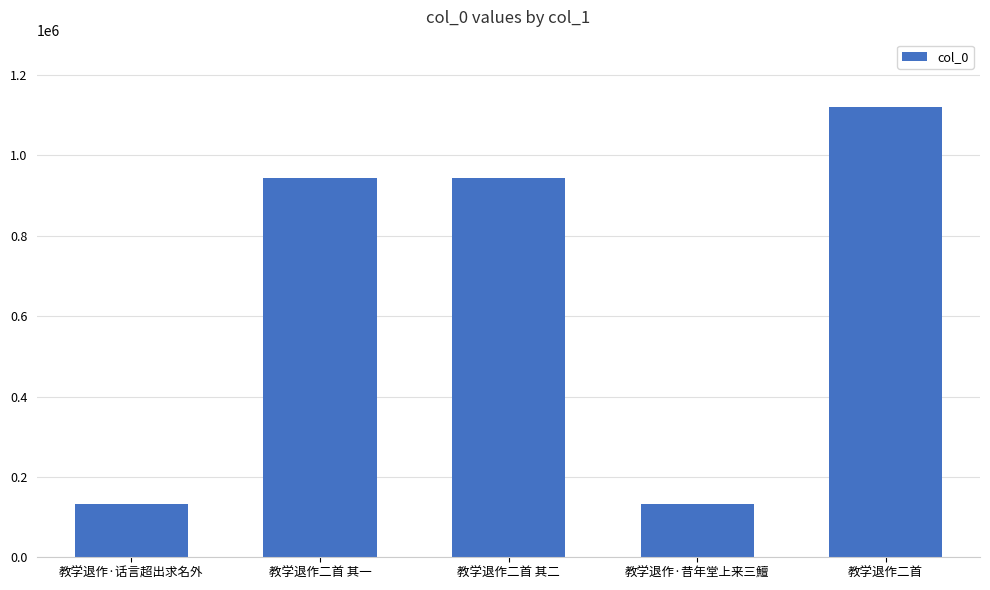

The chart shows a value of 57059 at 教学退作·话言超出求名外. True or false?

False